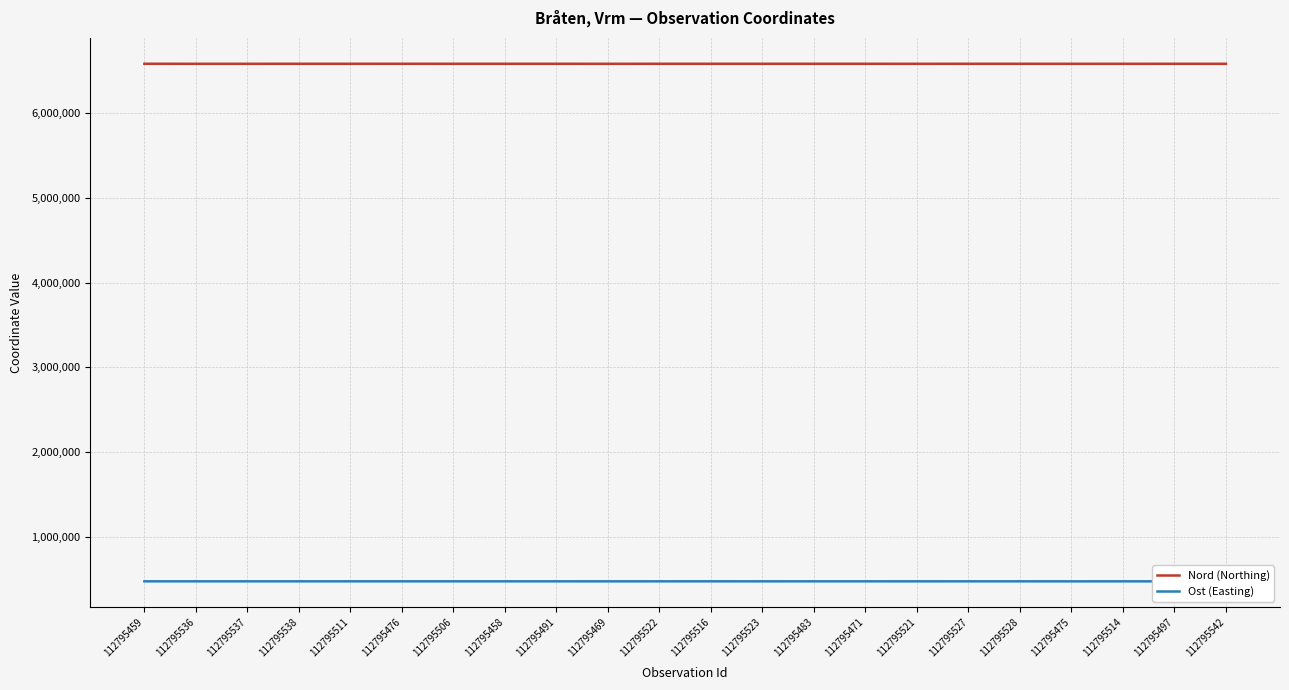

The value of Nord (Northing) at 112795491 is 9325030. True or false?

False